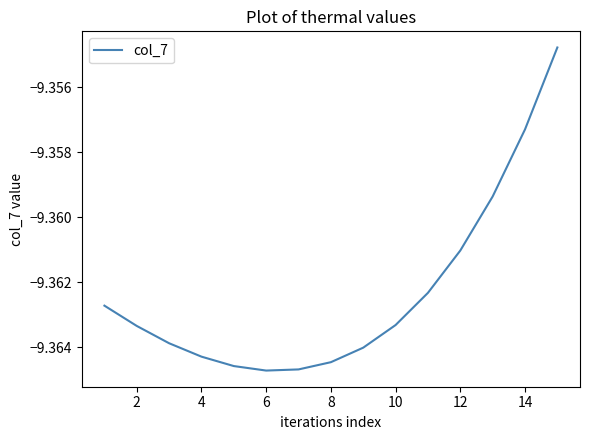

Reading left to right, transcribe all the data shown in this chart.

-9.4	-9.4	-9.4	-9.4	-9.4	-9.4	-9.4	-9.4	-9.4	-9.4	-9.4	-9.4	-9.4	-9.4	-9.4